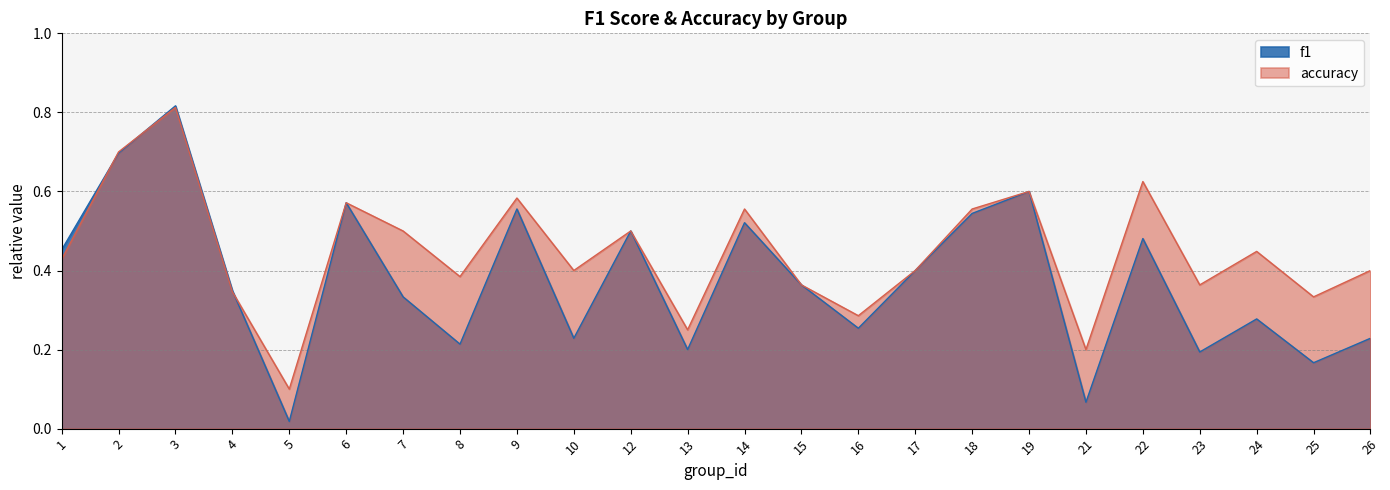

How many lines are shown in the chart?

2